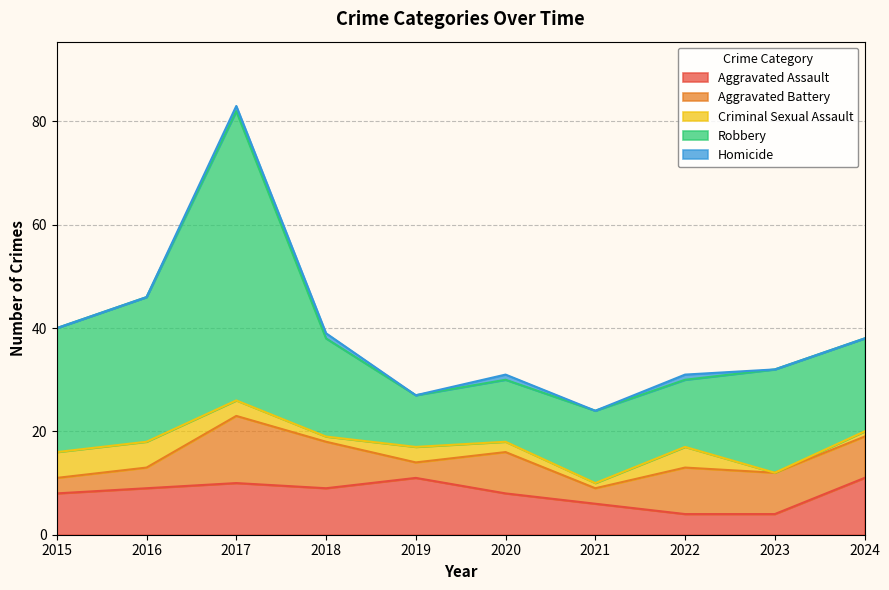

At how many categories does at least one series exceed 27?

2